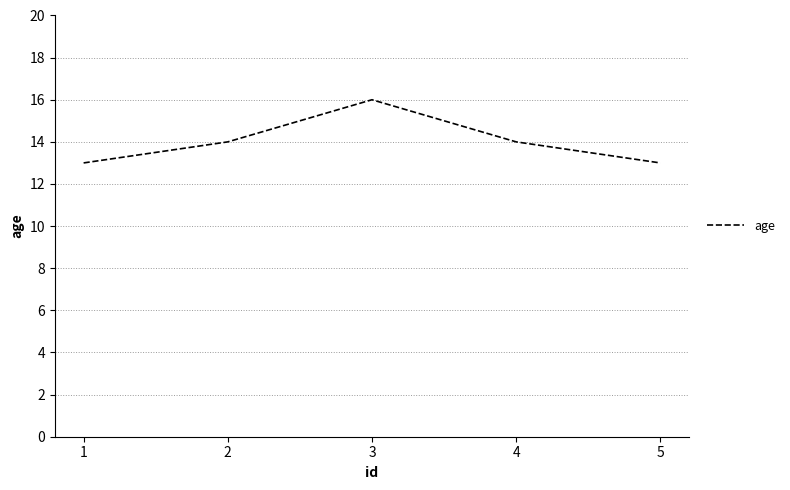

The value at 4 is 14. True or false?

True